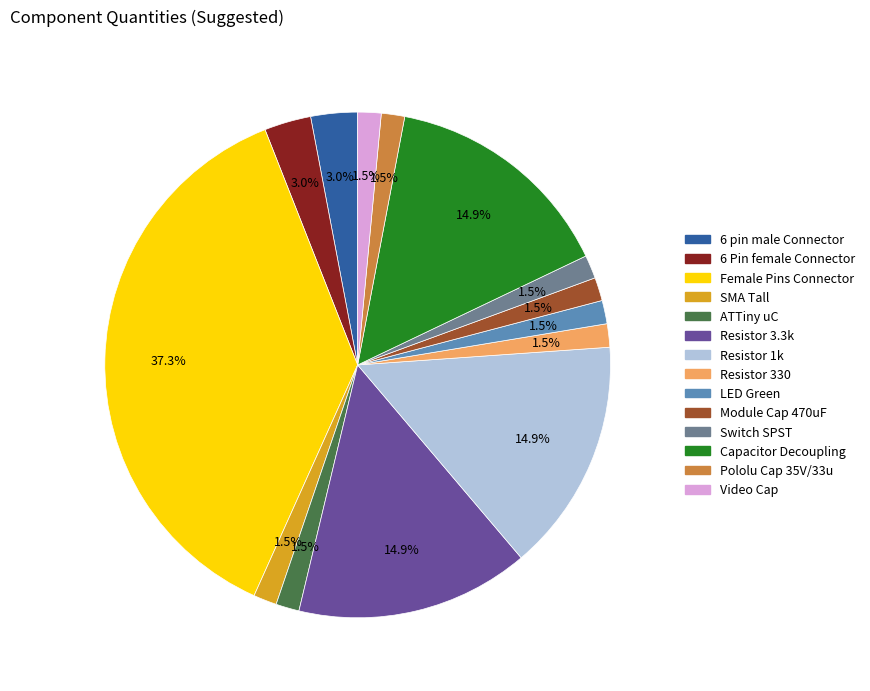

To the nearest percent, what is the difference between the Module Cap 470uF and Female Pins Connector slice percentages?

36%